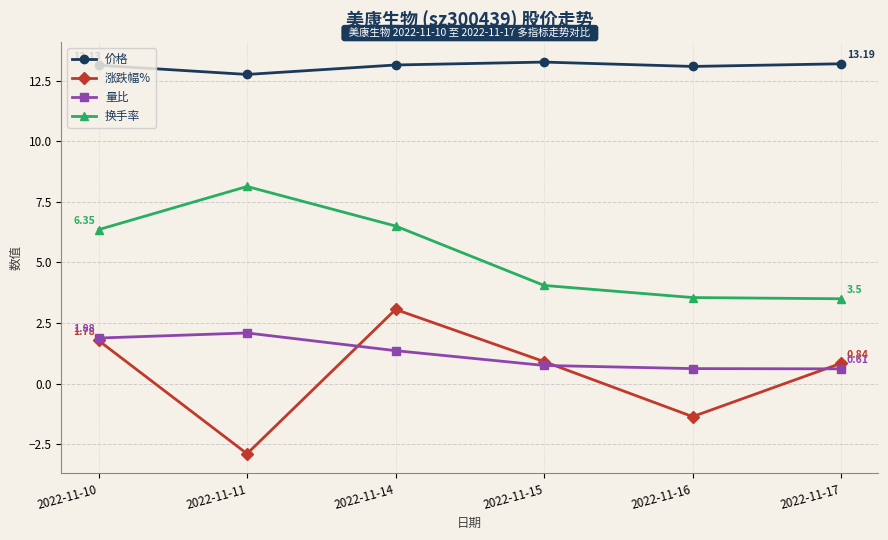

True or false: 换手率 and 涨跌幅% cross at least once.

False